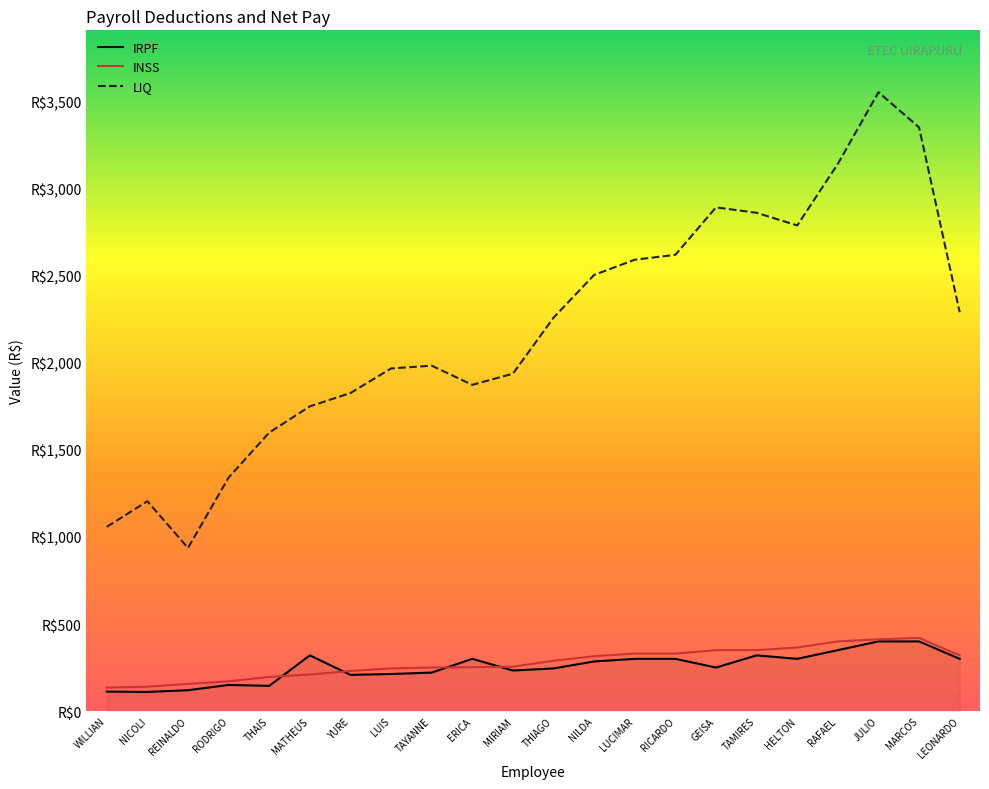

Between THIAGO and LUCIMAR, which series saw the biggest shift?

LIQ